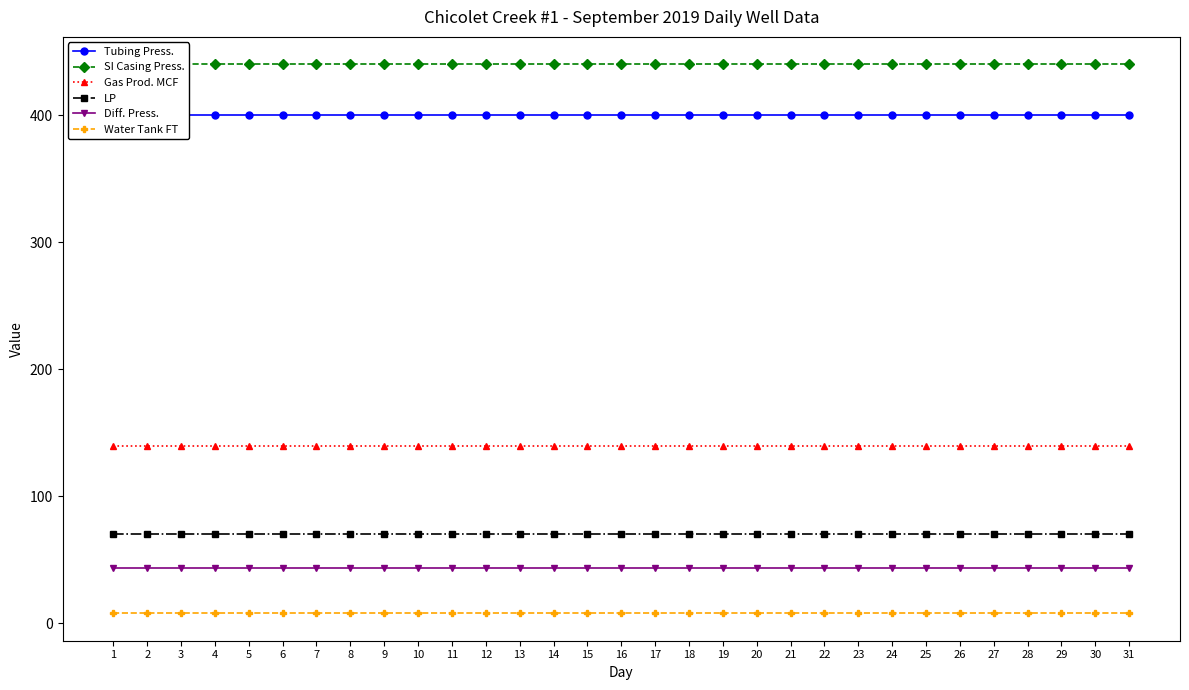

List the labels in order of LP value, largest first.

1, 2, 3, 4, 5, 6, 7, 8, 9, 10, 11, 12, 13, 14, 15, 16, 17, 18, 19, 20, 21, 22, 23, 24, 25, 26, 27, 28, 29, 30, 31